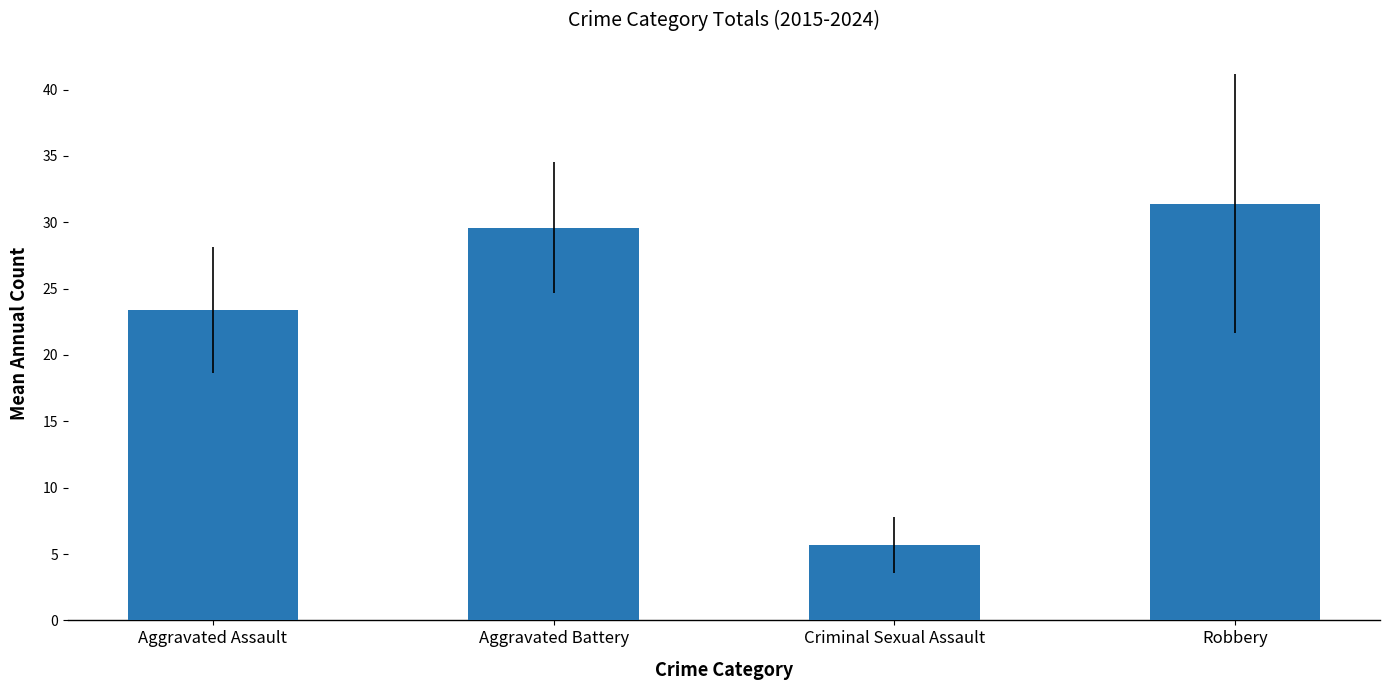

What is the change in value from Aggravated Assault to Robbery?

+8.0